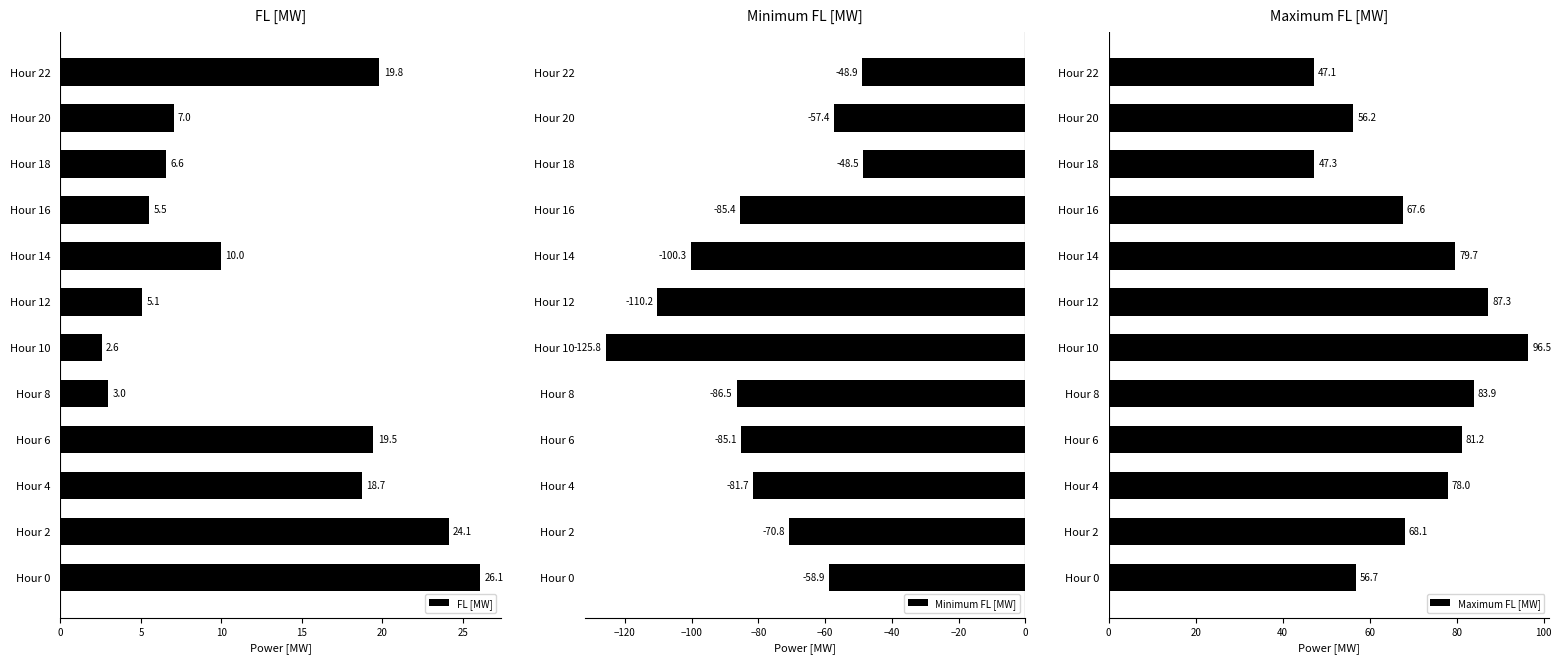

Is it true that FL [MW] equals 6.6 at Hour 18?

True